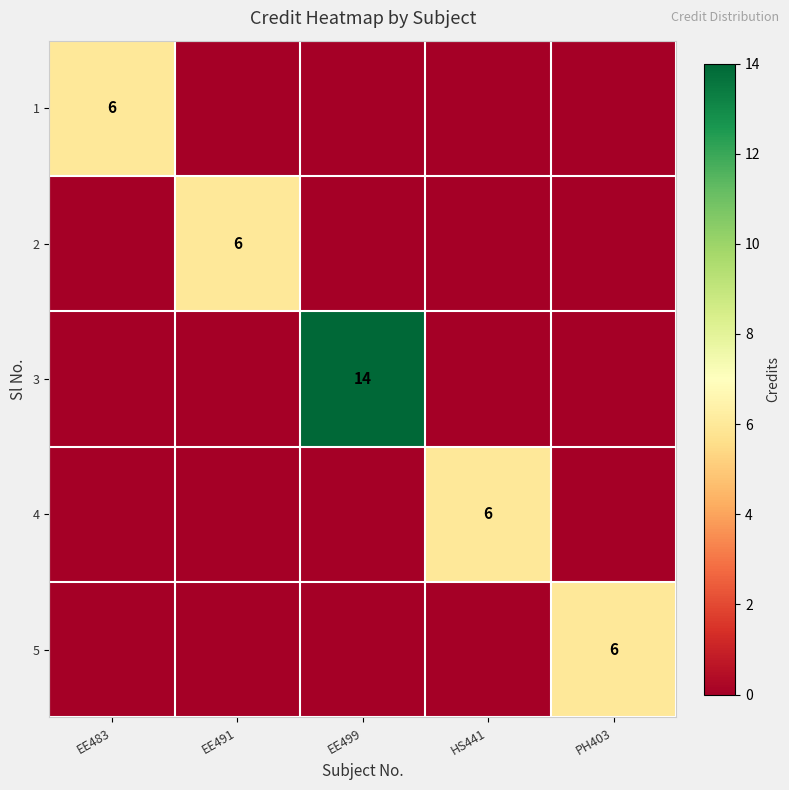

What is the sum of all 1 values?

6